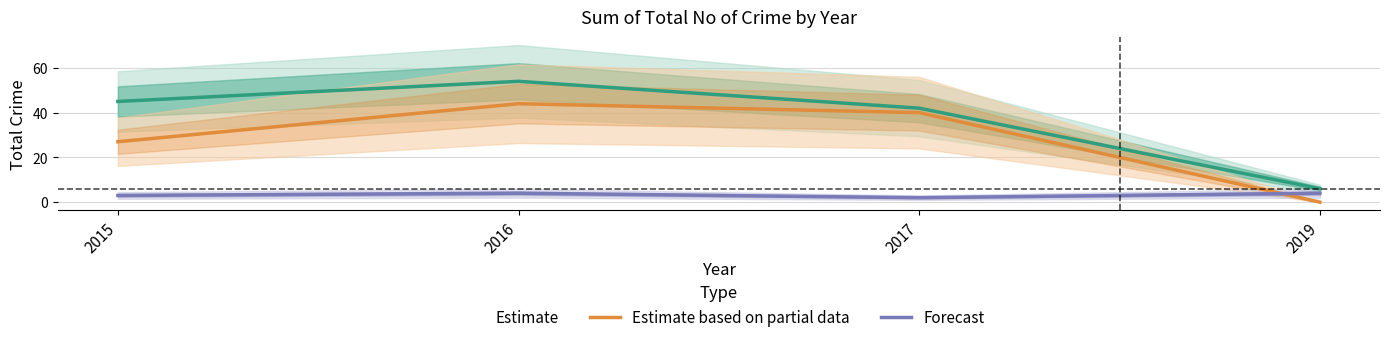

Which series has the largest total across all categories?

Estimate based on partial data